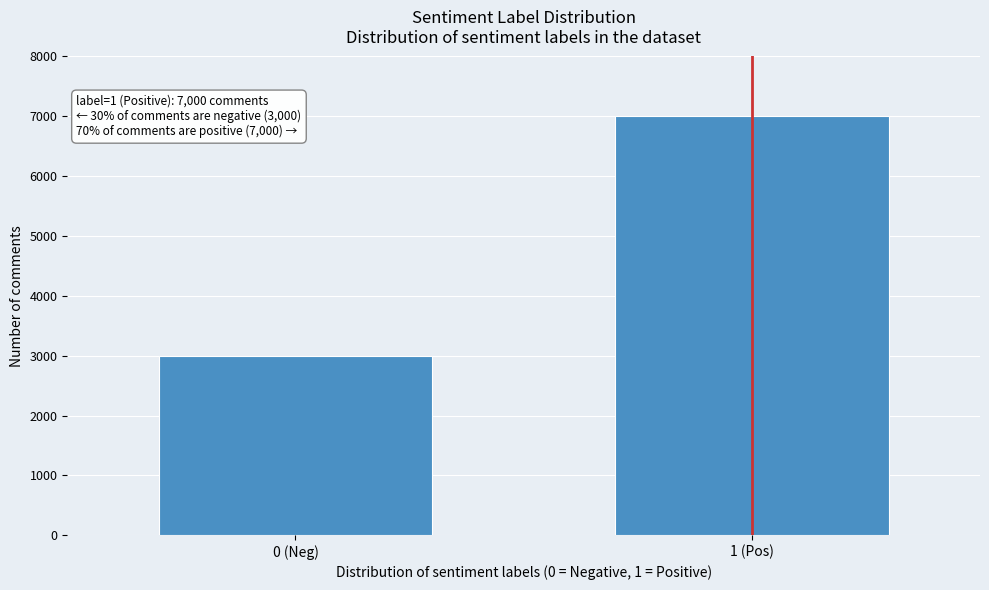

Reading left to right, transcribe all the data shown in this chart.

3000	7000